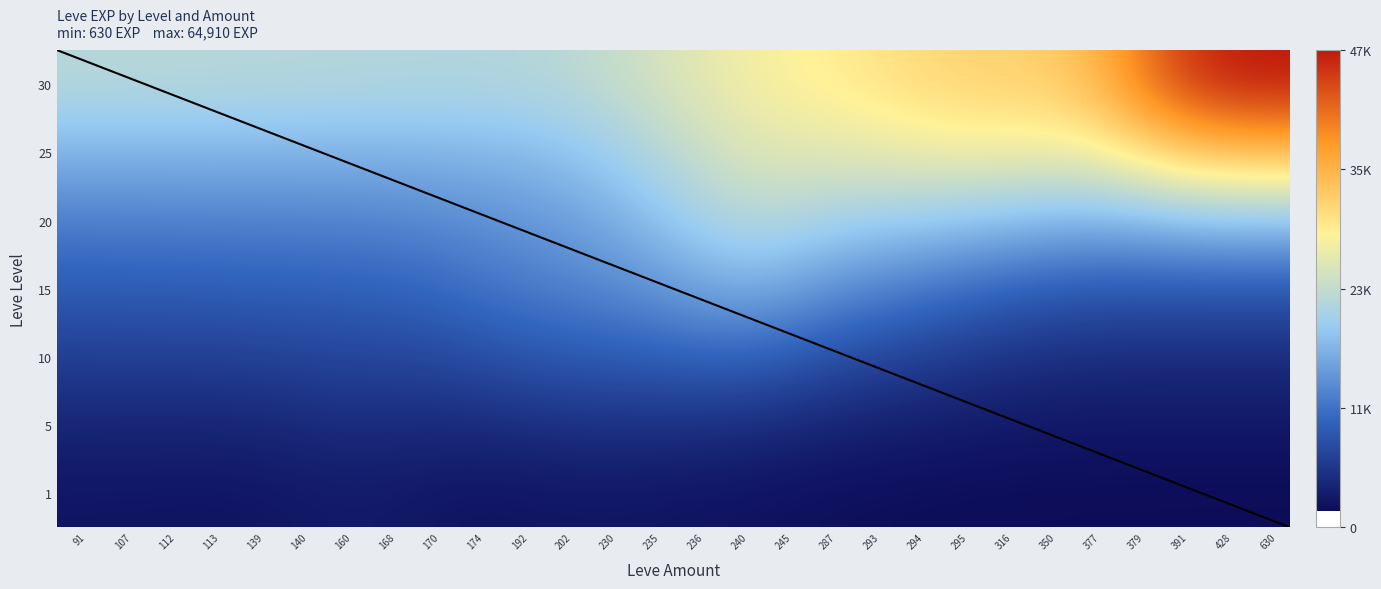

How many series are shown in this chart?

7